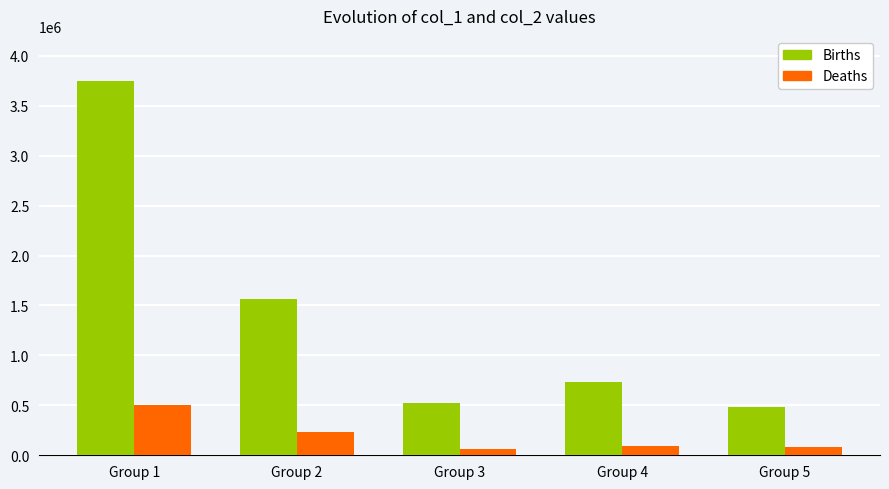

What is the difference between the second highest and minimum values in the Deaths series?

161870